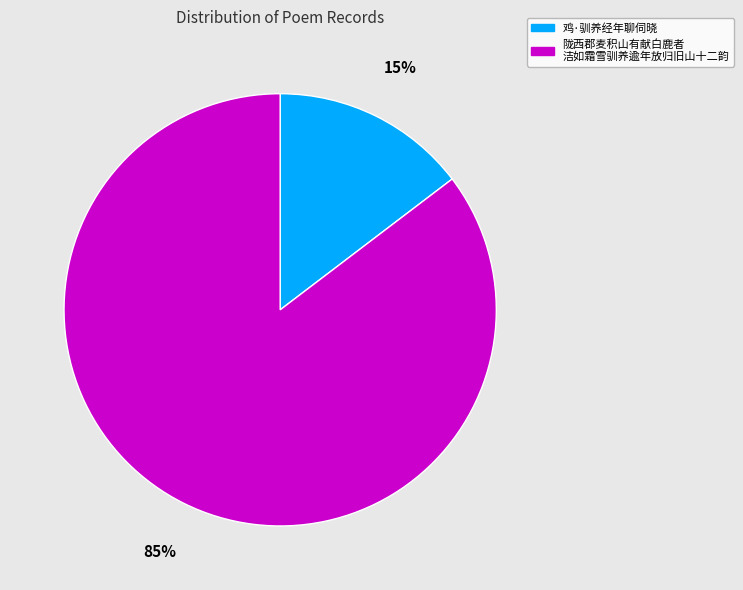

Is there any slice that represents more than half of the pie?

Yes